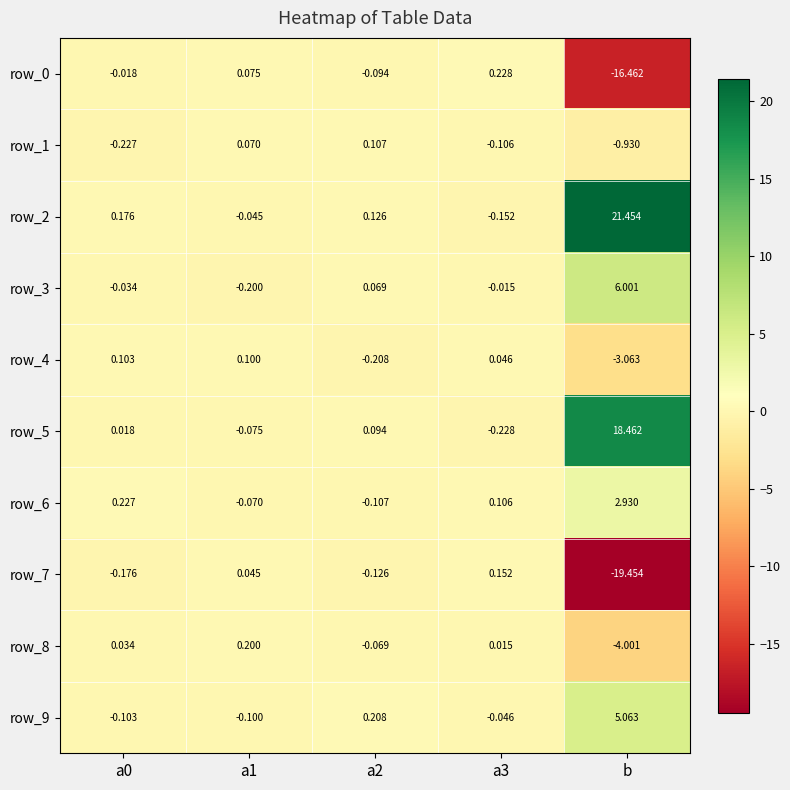

How many values in row_3 are above zero?

2